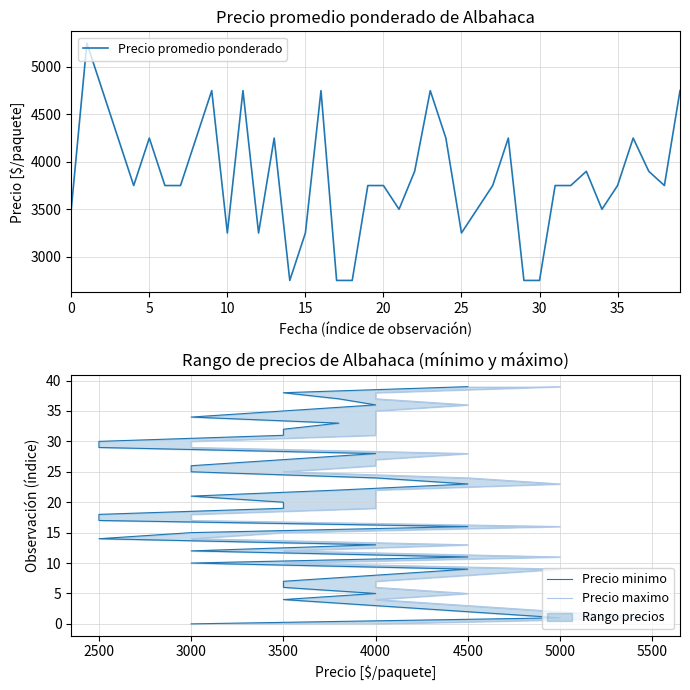

What is the maximum value for Precio promedio ponderado?

5250